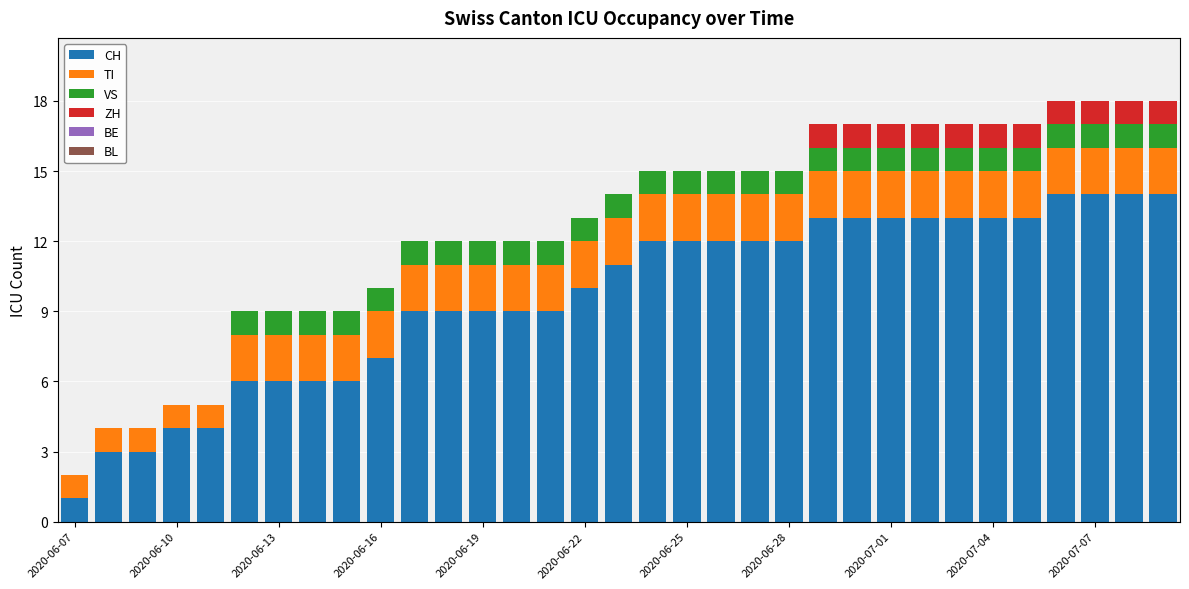

What is the highest value of the CH series?

14